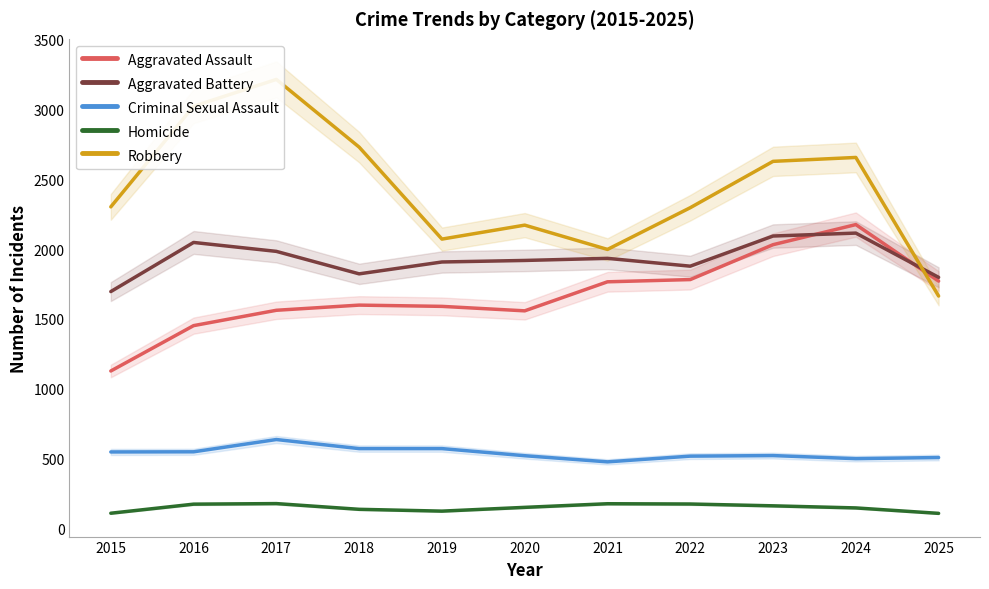

How many data points does each series have?

11